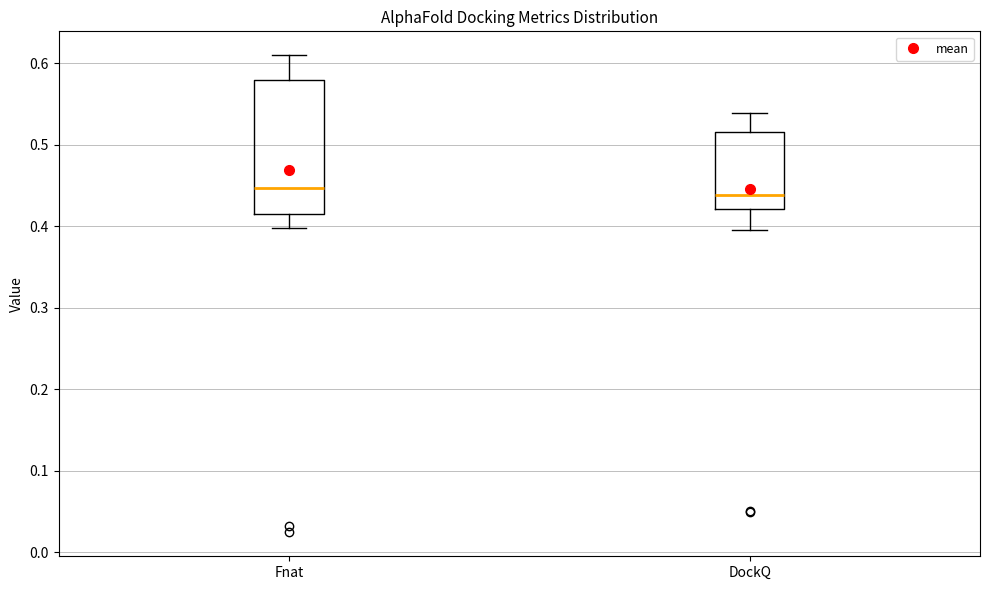

Where is the upper edge of the box for DockQ on the y-axis? The values are not printed on the chart, so give them approximately, as read against the axis.

0.52